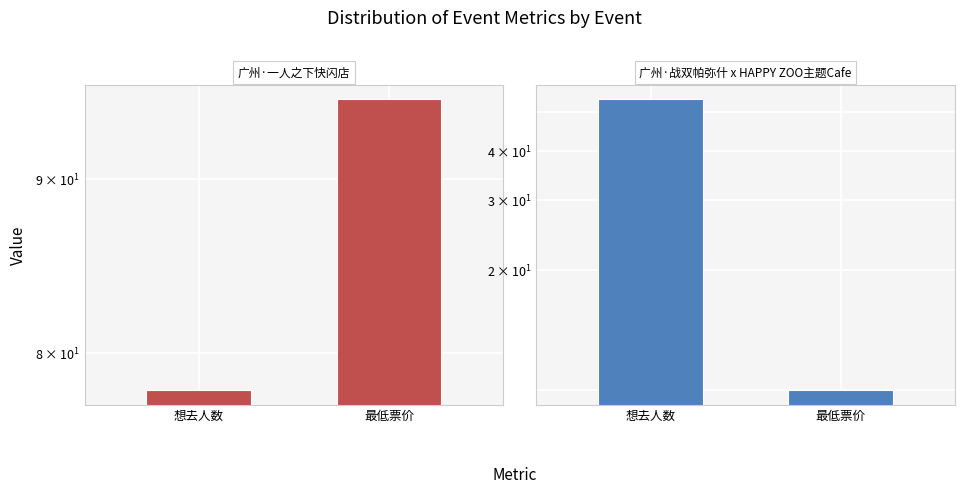

Which has a higher value, 想去人数 or 最低票价?

最低票价